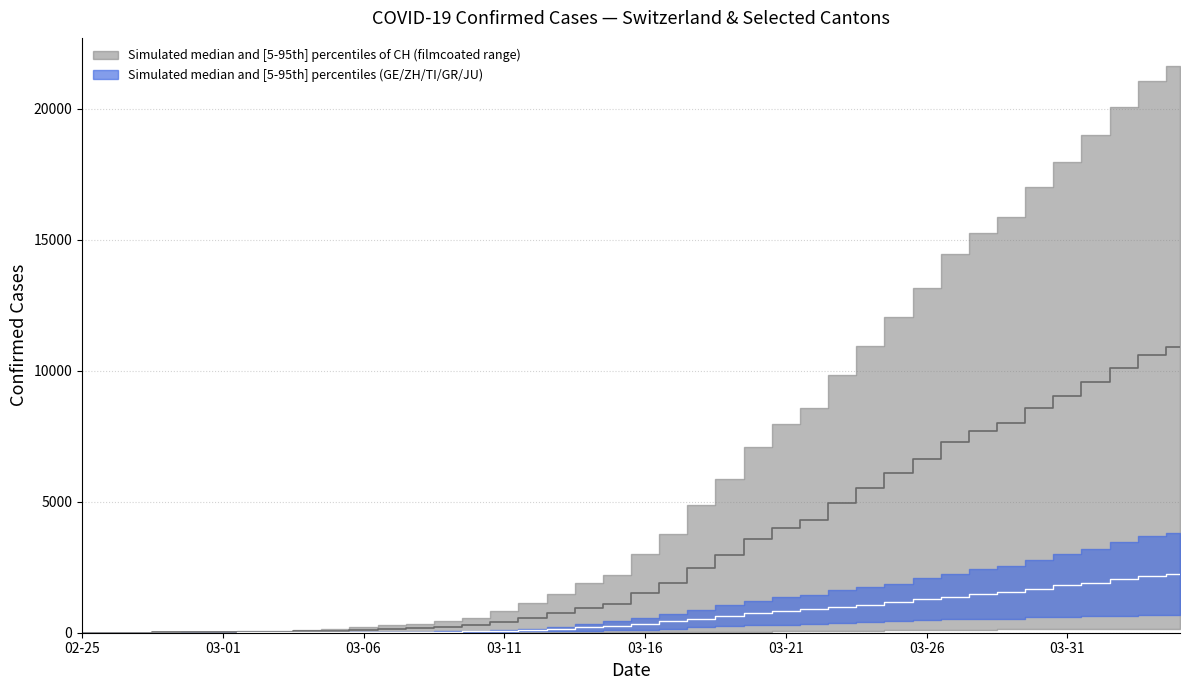

How many values in the CH median series are below 1509?

20